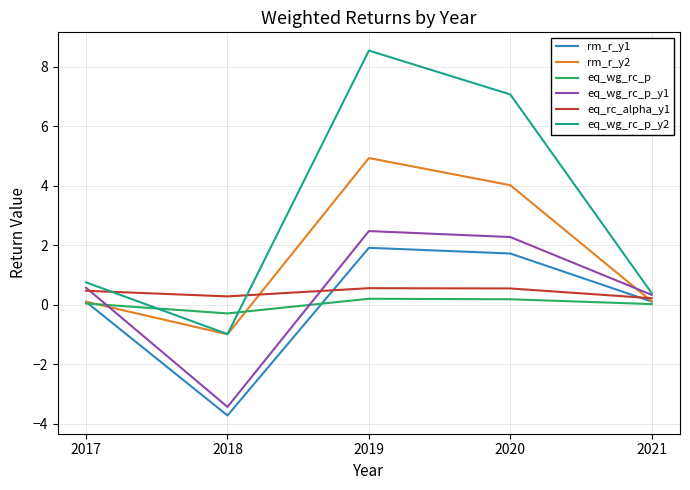

How many positive values does the rm_r_y2 series have?

4